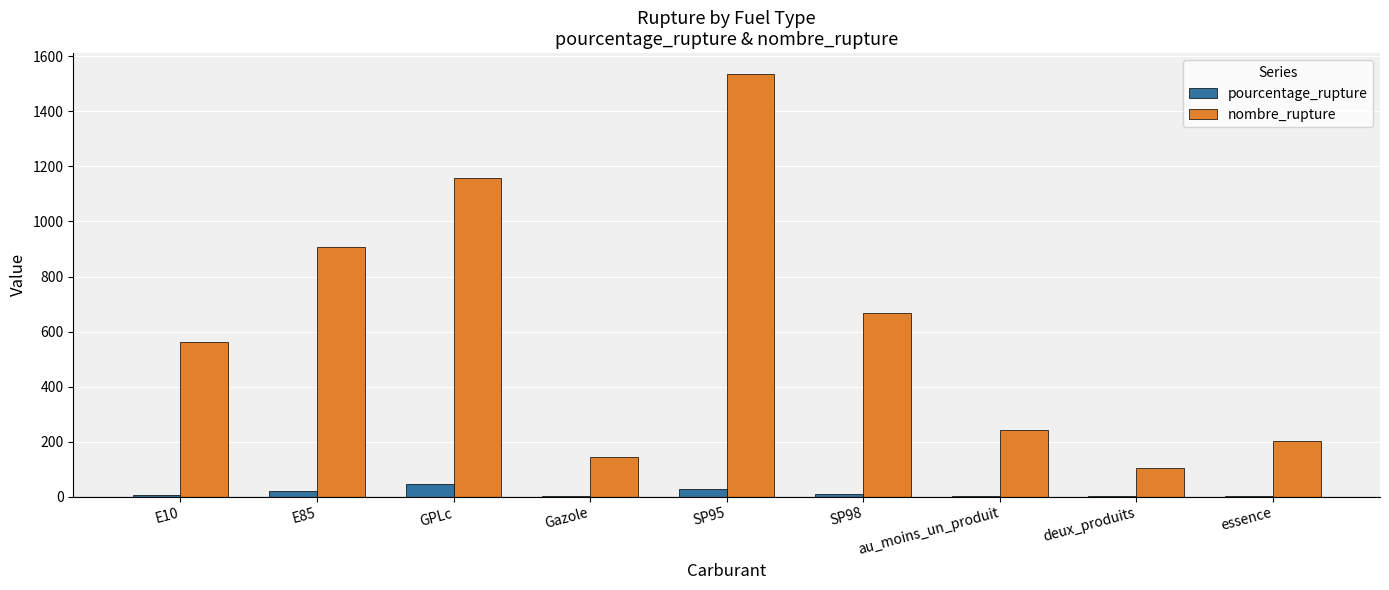

Is it true that pourcentage_rupture equals 8.0 at SP98?

True